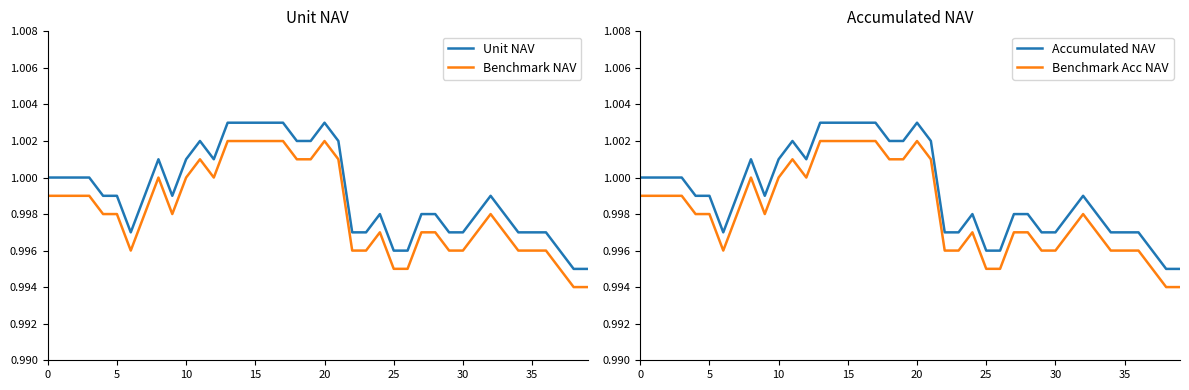

In Benchmark Acc NAV, how many points are lower than both neighbors (excluding endpoints)?

3